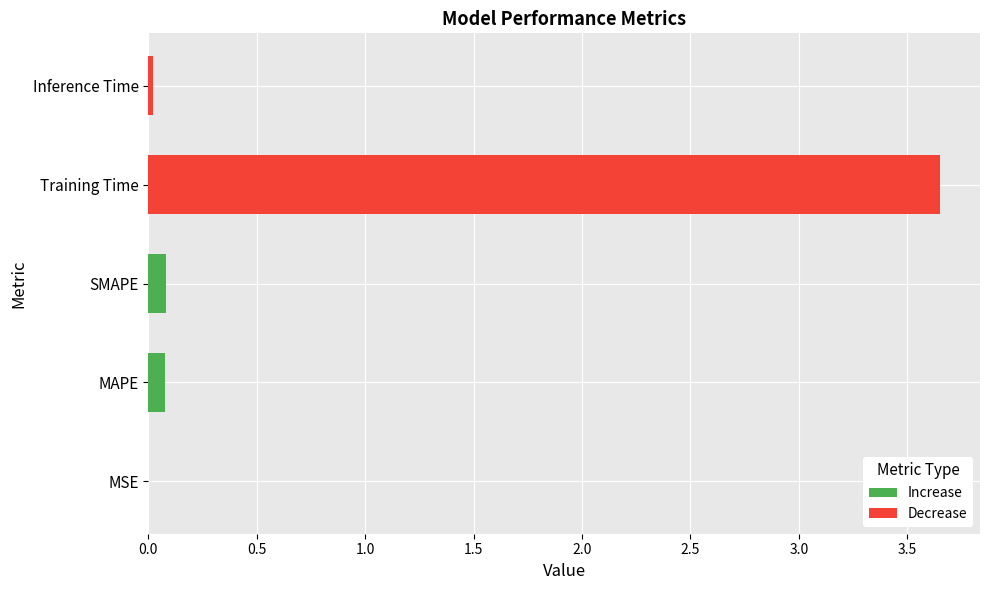

Reading right to left, transcribe all the data shown in this chart.

0.0	3.7	0.1	0.1	0.0